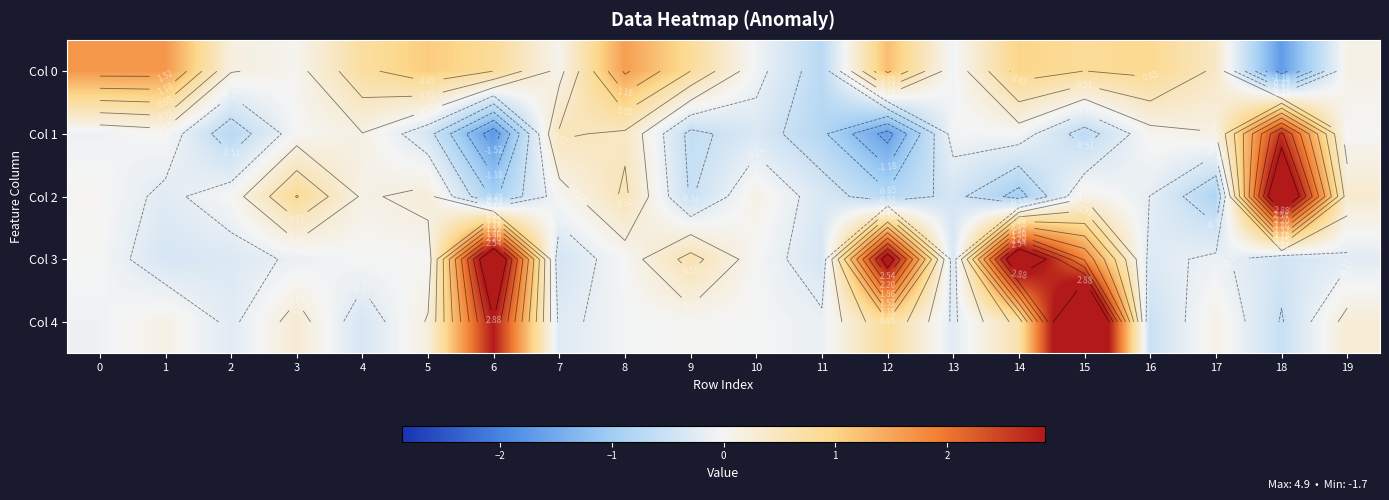

At which category is the sum across all series the highest?

15